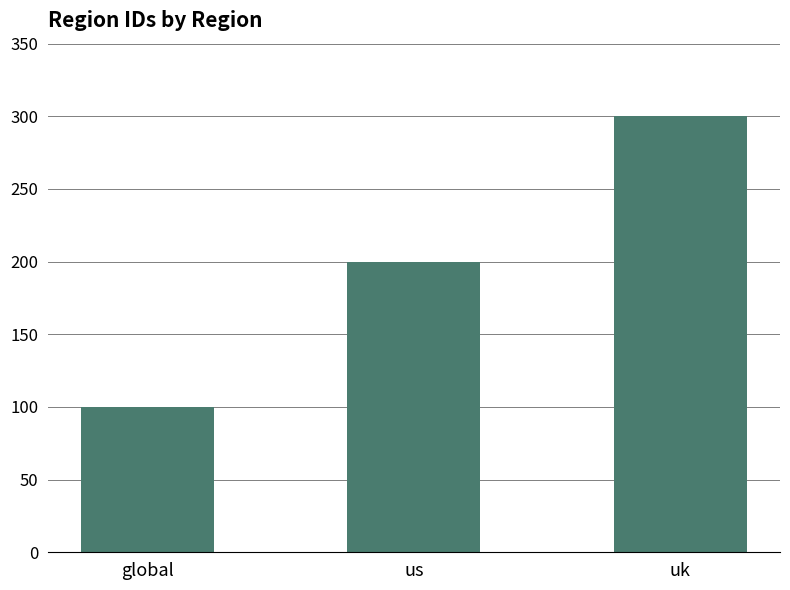

Rank the categories by value from lowest to highest.

global, us, uk